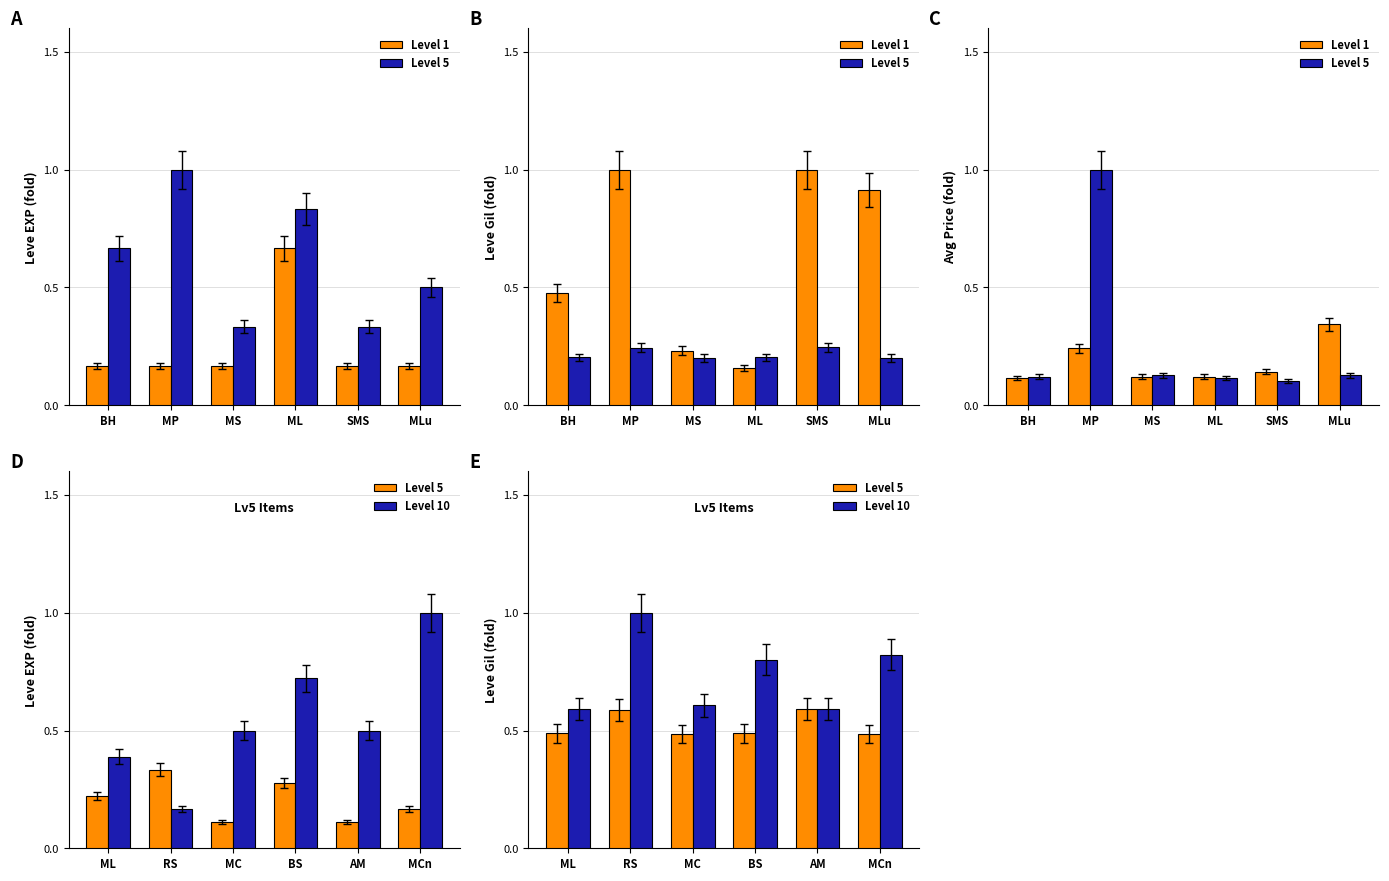

Which series has the largest total across all categories?

Level 10